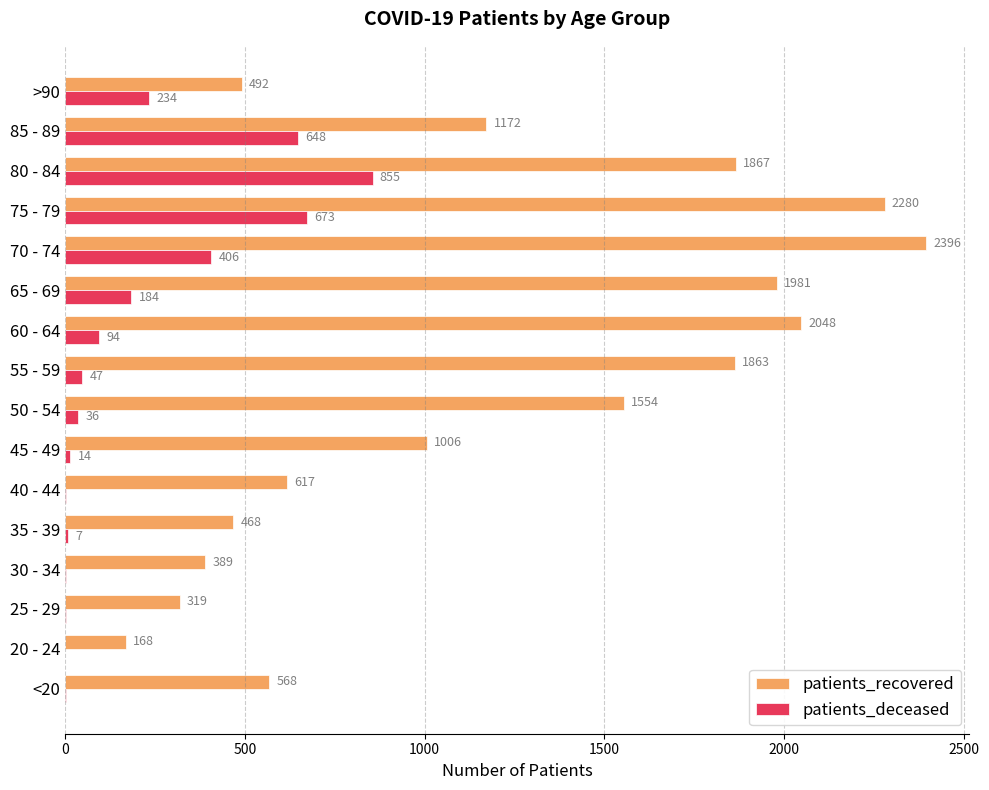

Is it true that patients_recovered equals 108 at >90?

False